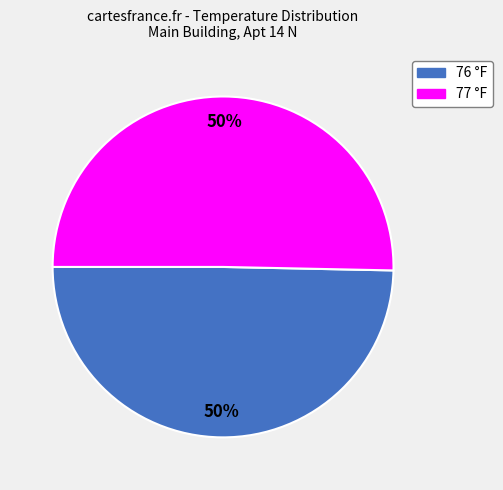

Do 76 and 77 together represent more than half of the pie?

Yes